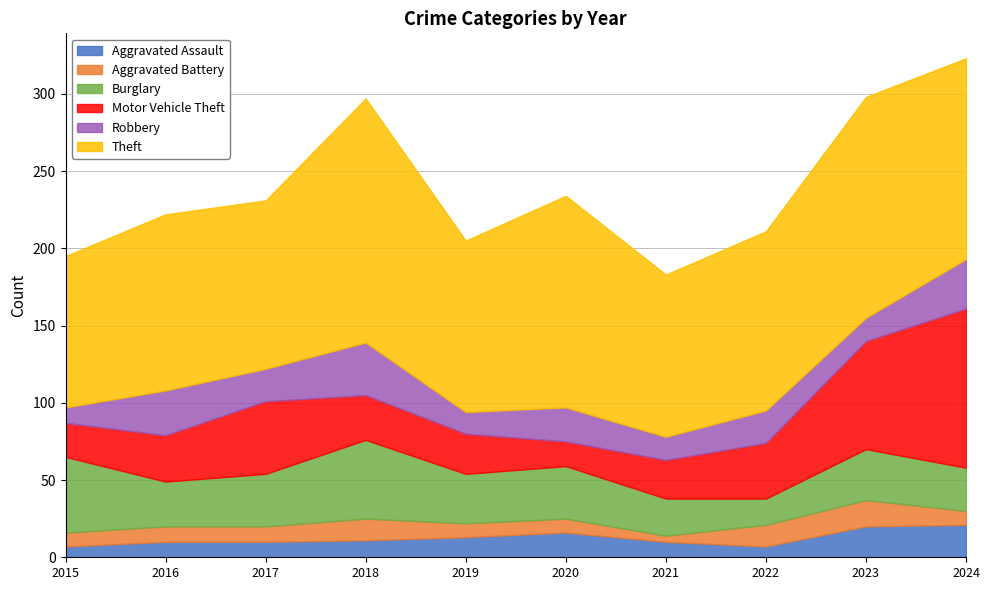

At which category does Motor Vehicle Theft reach its first local peak?

2017